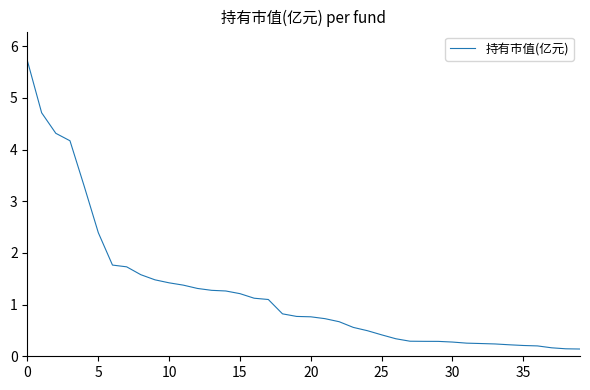

What is the maximum value shown in the chart?

5.7